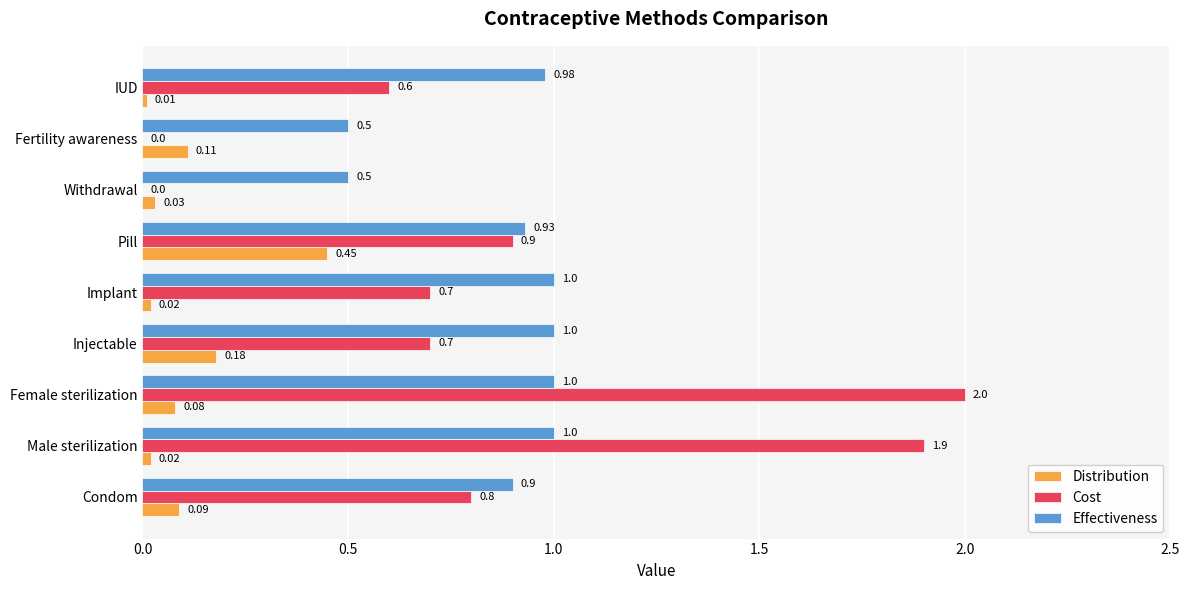

Count the number of categories in the chart.

9